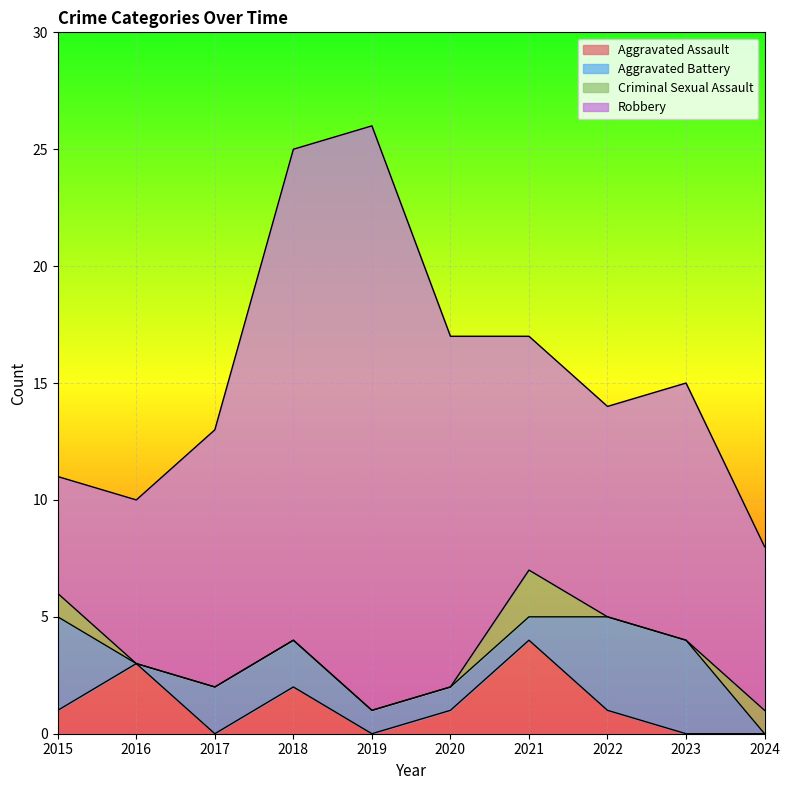

True or false: Aggravated Assault has a value of -2 at 2017.

False